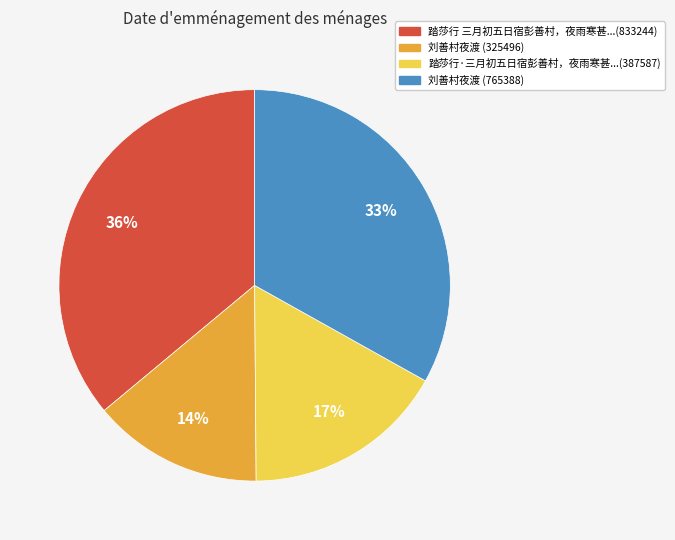

What is the ratio of the value at 刘善村夜渡 (325496) to the value at 踏莎行·三月初五日宿彭善村，夜雨寒甚...(387587)?

0.8